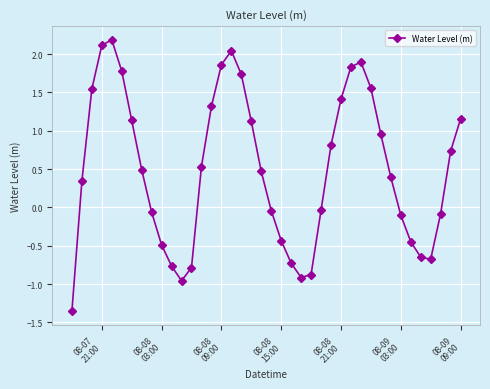

What is the value of the 11th point from the left?

-0.8